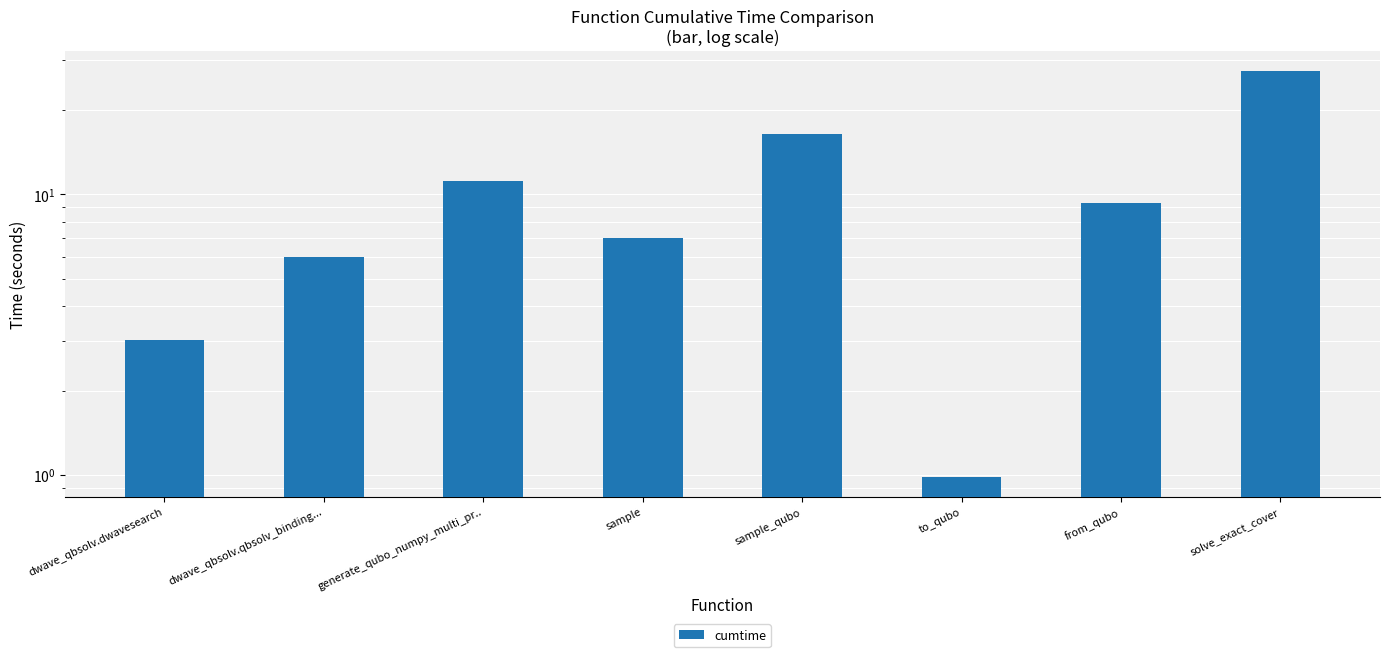

Is it true that the value at dwave_qbsolv.dwavesearch is 3.0?

True